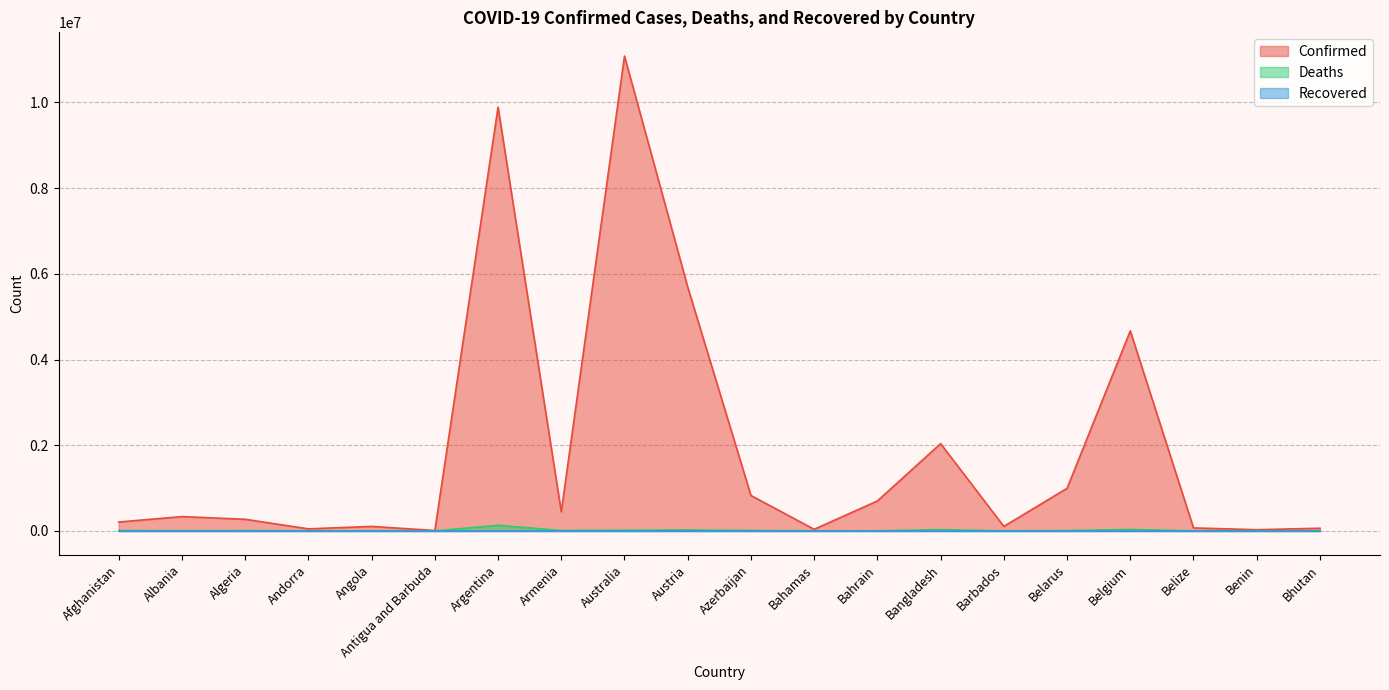

How many interior local valleys does the Confirmed series have?

6